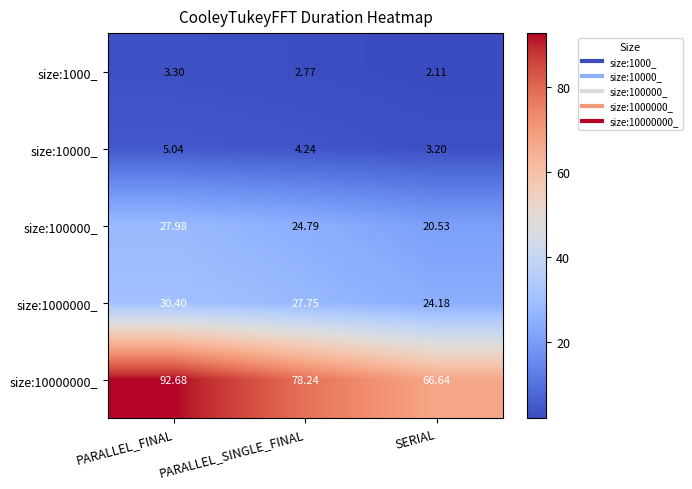

Is the value of size:10000000_ at PARALLEL_SINGLE_FINAL greater than the value of size:100000_ at PARALLEL_SINGLE_FINAL?

Yes